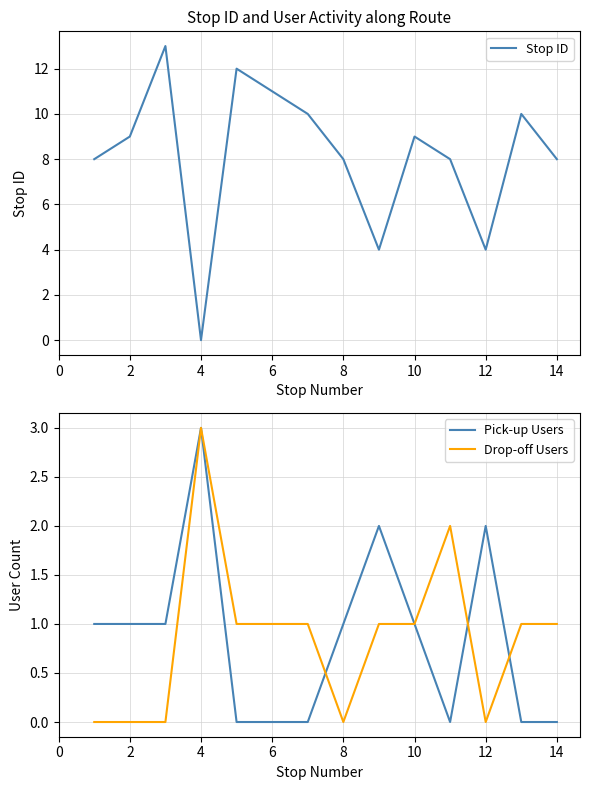

The value of Drop-off Users at 2 is 0. True or false?

True